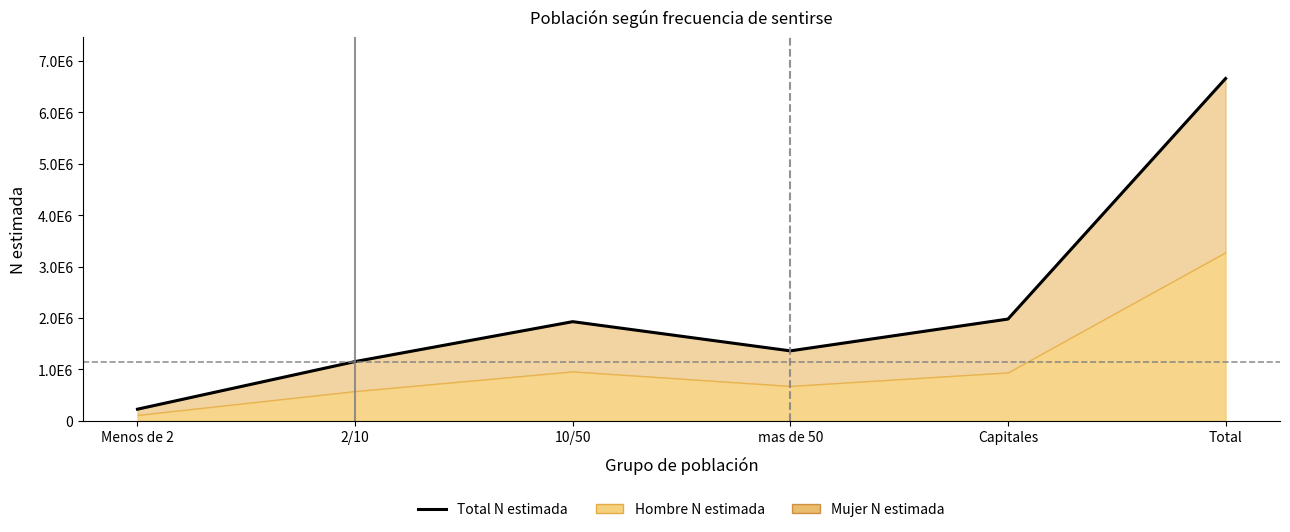

How many values exceed 1930193?

2